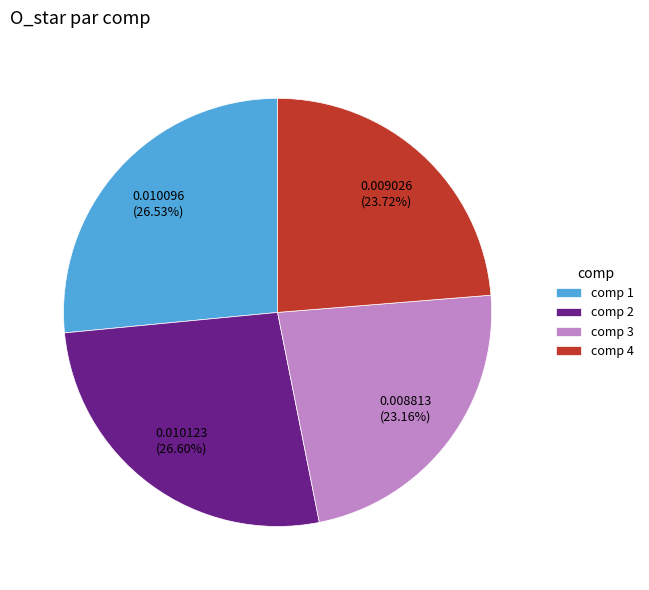

Between comp 4 and comp 1, which is larger?

comp 1